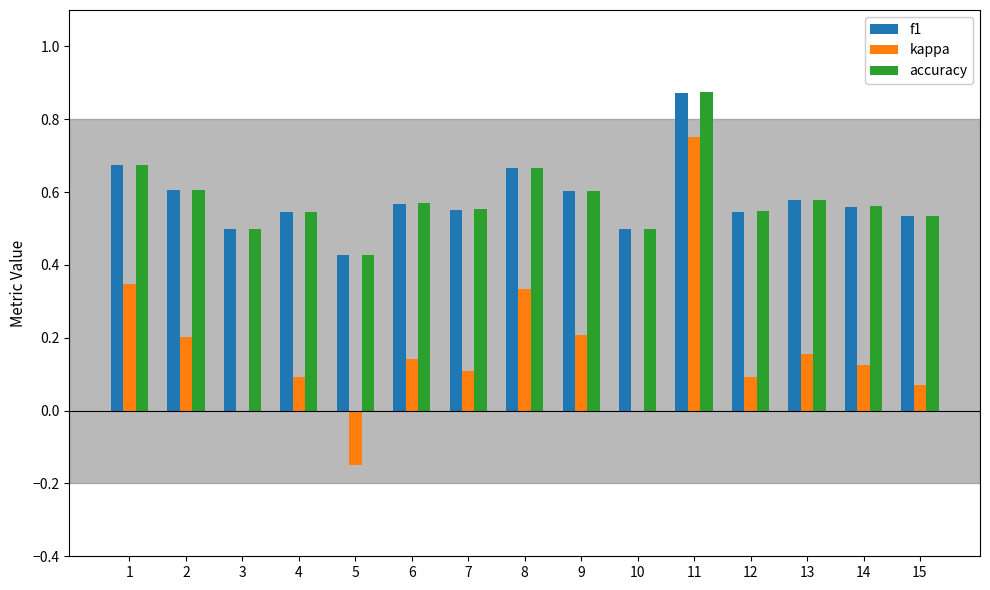

True or false: kappa has a value of 0.5 at 10.

False